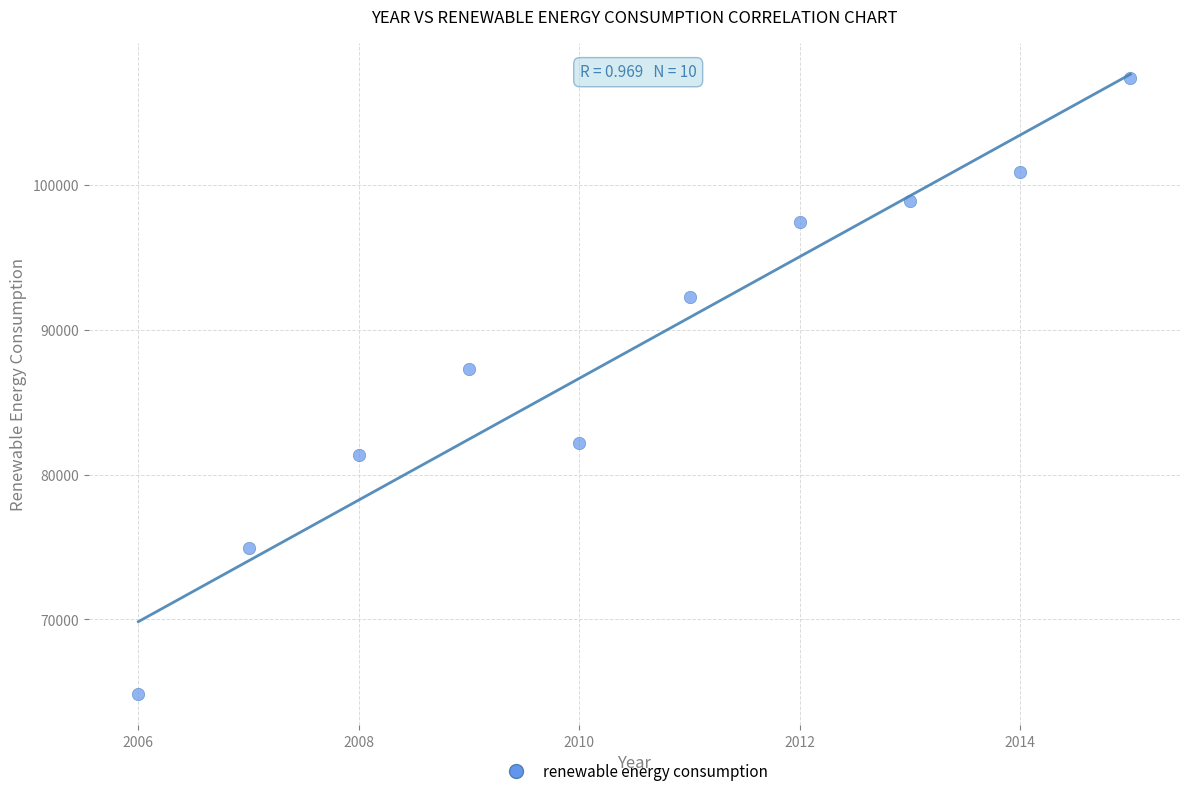

What Y value in the scatter plot is closest to 86103?

87267.6